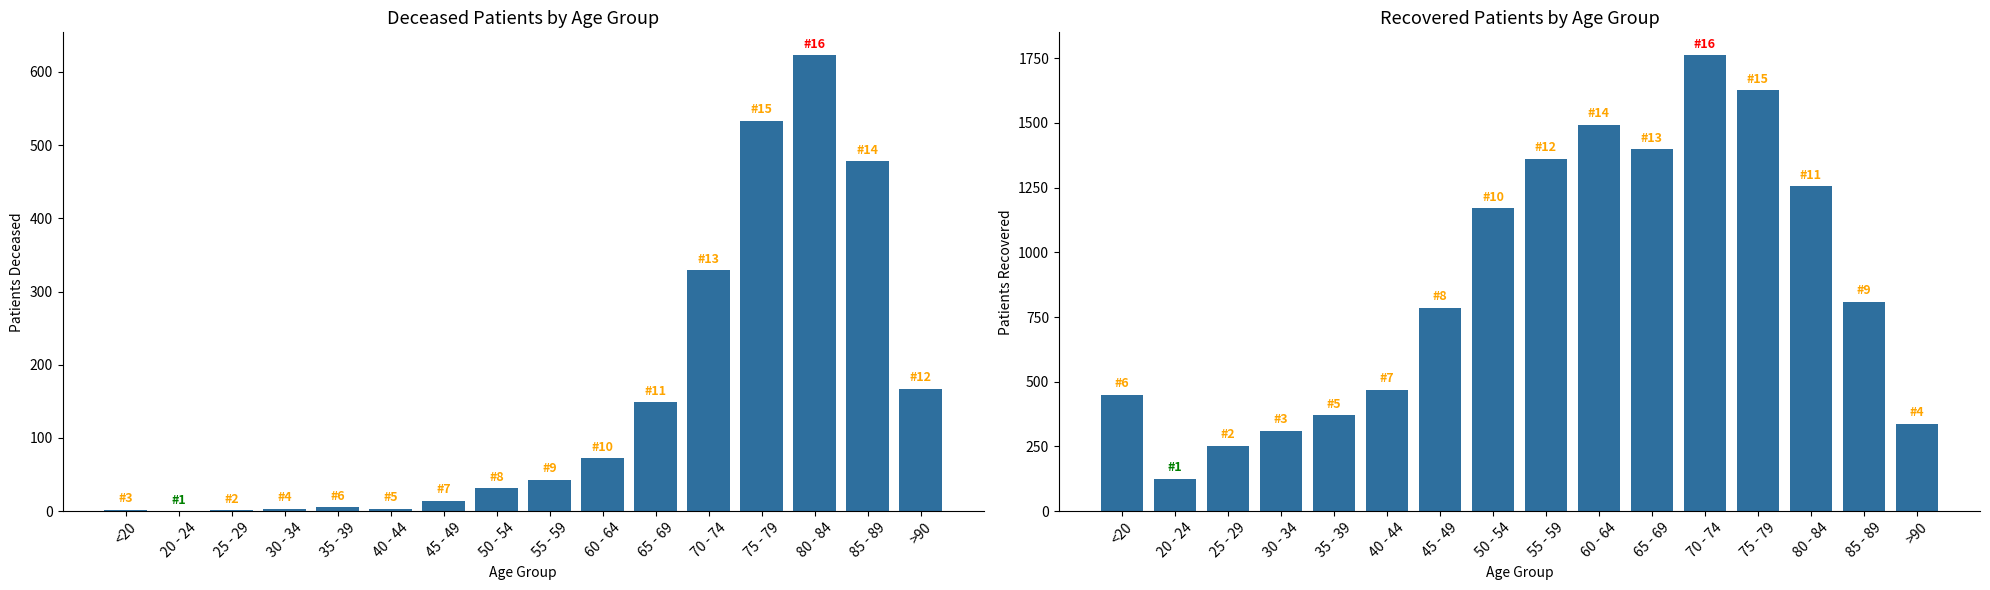

What position from the right is 80 - 84?

3